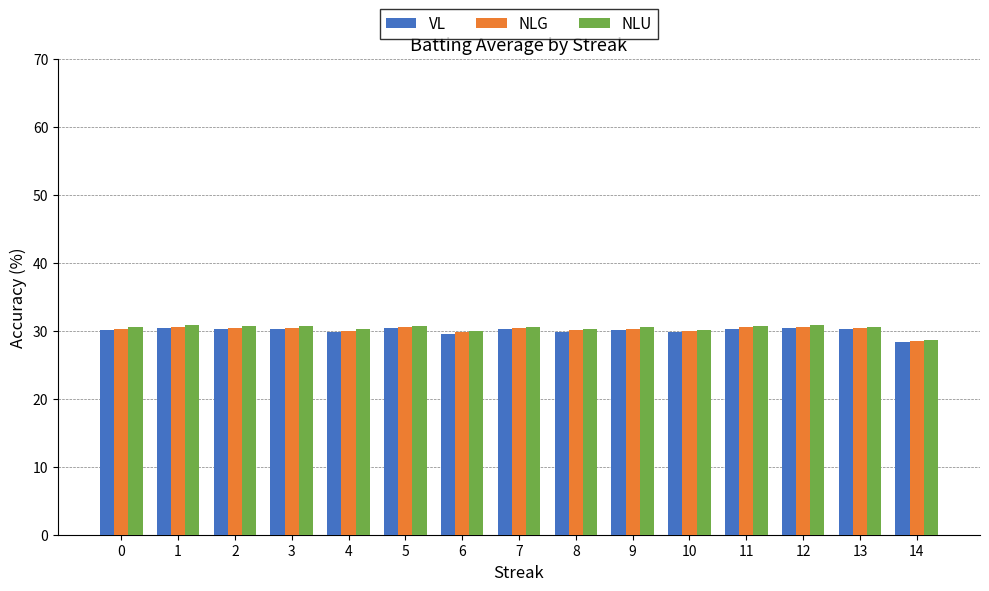

The value of NLU at 4 is 30.2. True or false?

True